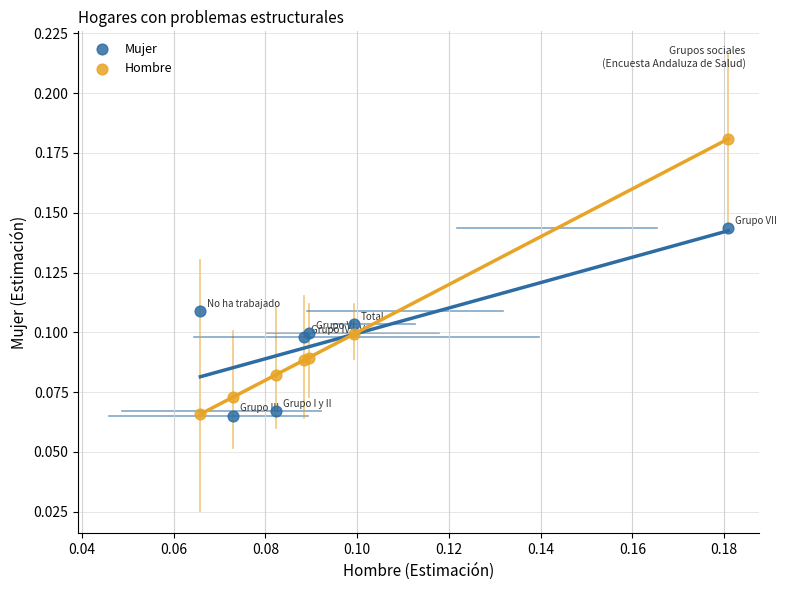

Which series contains the highest Y value?

Hombre